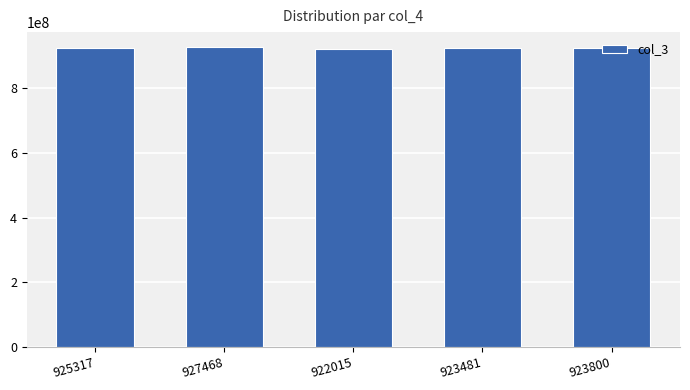

The chart shows a value of 1622074634 at 927468. True or false?

False